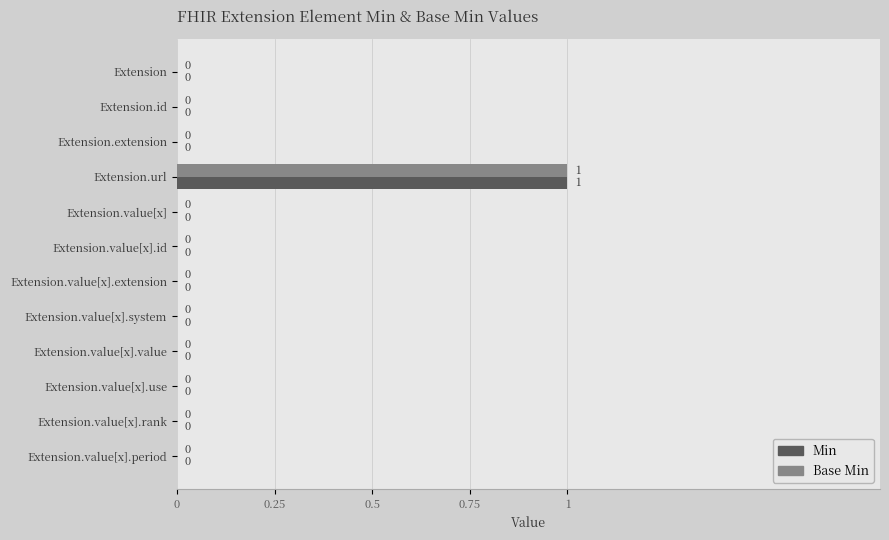

Is the value of Base Min at Extension.value[x].rank greater than the value of Min at Extension.url?

No